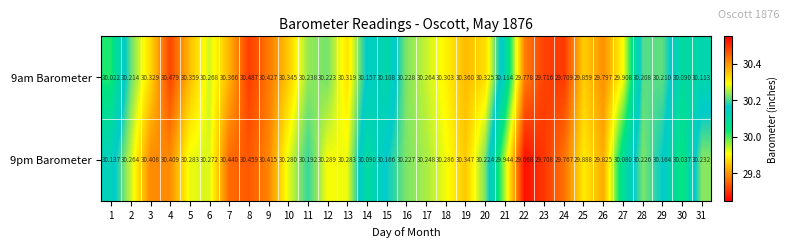

Is the value of 9pm Barometer at 13 greater than the value of 9am Barometer at 7?

No